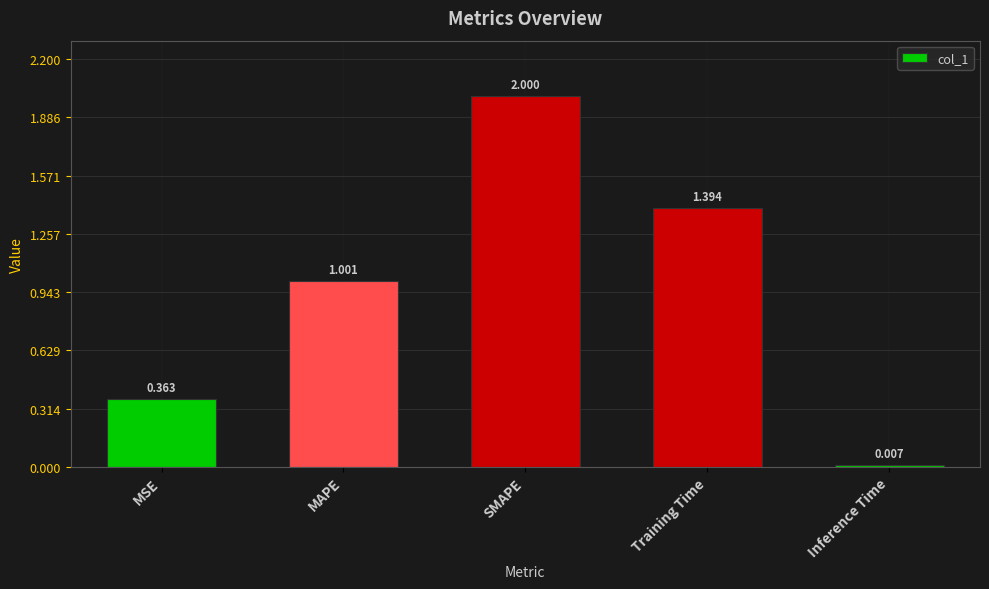

What is the difference between the maximum and minimum values?

2.0